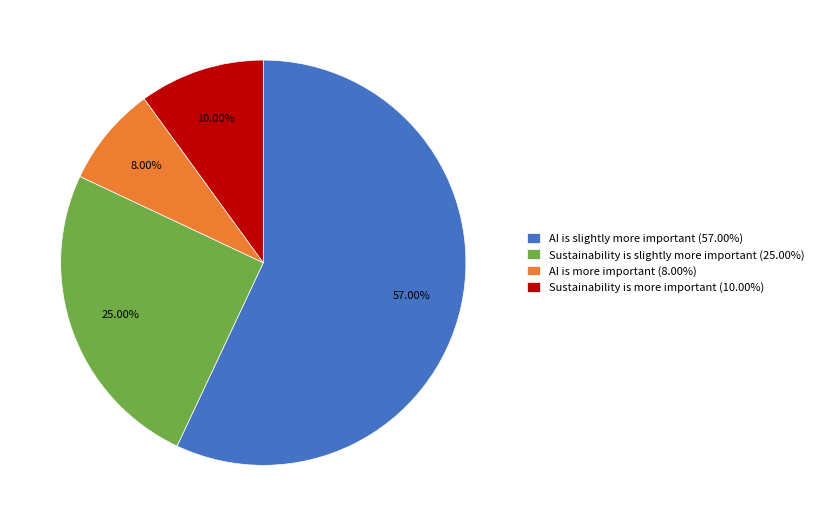

Count the number of slices in the pie.

4